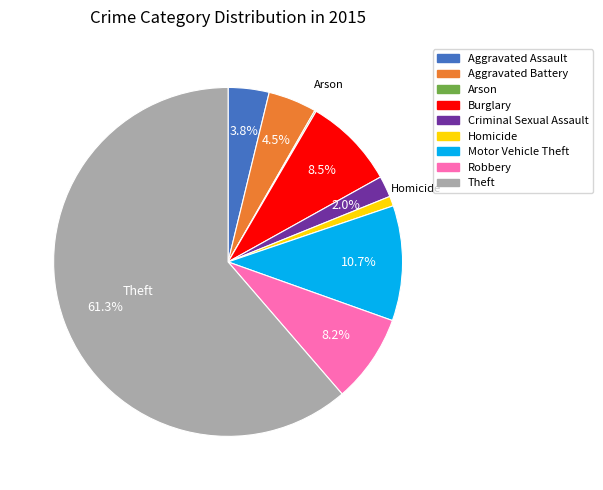

Between Theft and Homicide, which is larger?

Theft